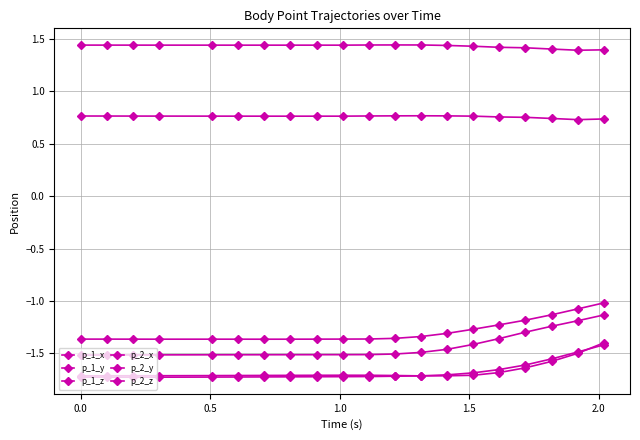

How many data points does each series have?

20